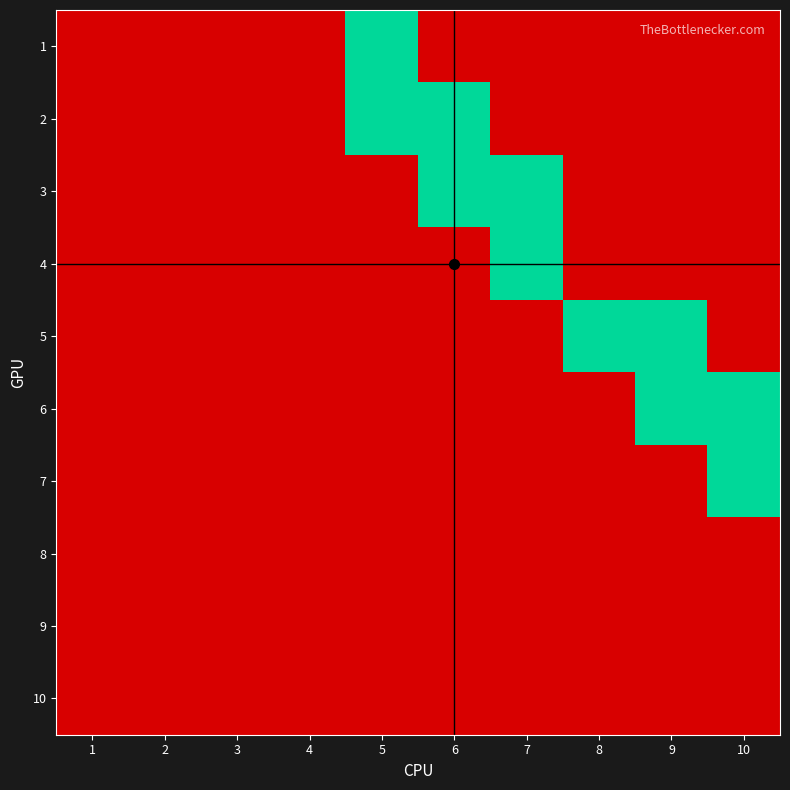

Reading left to right, transcribe all the data shown in this chart.

1: 1=0	2=0	3=0	4=0	5=1	6=0	7=0	8=0	9=0	10=0
2: 1=0	2=0	3=0	4=0	5=1	6=1	7=0	8=0	9=0	10=0
3: 1=0	2=0	3=0	4=0	5=0	6=1	7=1	8=0	9=0	10=0
4: 1=0	2=0	3=0	4=0	5=0	6=0	7=1	8=0	9=0	10=0
5: 1=0	2=0	3=0	4=0	5=0	6=0	7=0	8=1	9=1	10=0
6: 1=0	2=0	3=0	4=0	5=0	6=0	7=0	8=0	9=1	10=1
7: 1=0	2=0	3=0	4=0	5=0	6=0	7=0	8=0	9=0	10=1
8: 1=0	2=0	3=0	4=0	5=0	6=0	7=0	8=0	9=0	10=0
9: 1=0	2=0	3=0	4=0	5=0	6=0	7=0	8=0	9=0	10=0
10: 1=0	2=0	3=0	4=0	5=0	6=0	7=0	8=0	9=0	10=0